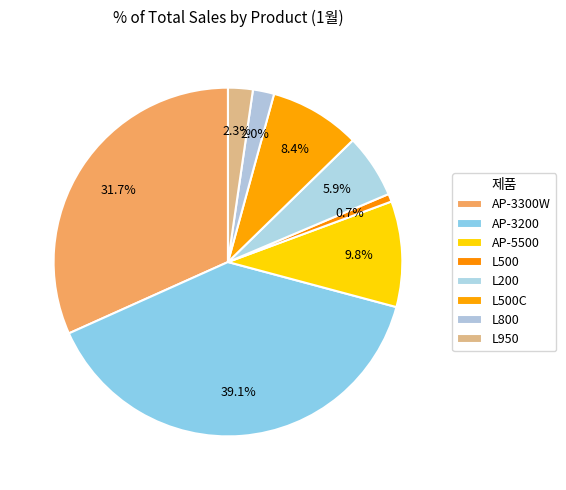

How much of the chart is everything except L500C?

91.6%